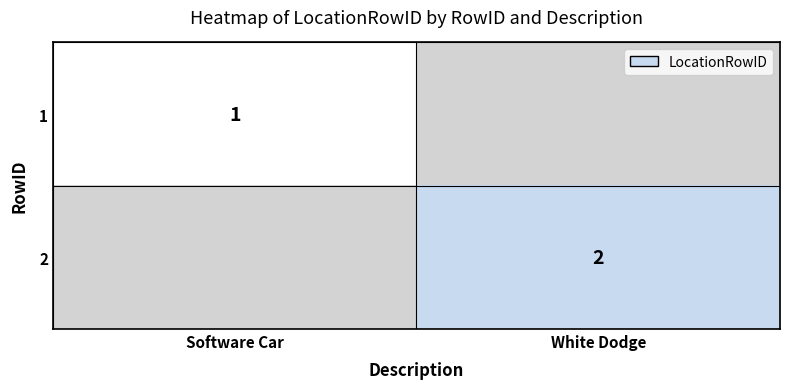

True or false: 2 has a value of 3 at White Dodge.

False